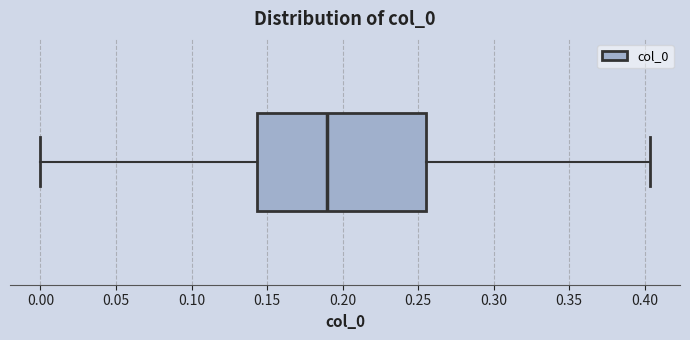

Transcribe this box plot: give where the median line is, the range the box spans, and where the two whiskers end, as read against the x-axis. The values are not printed on the chart, so give them approximately, as read against the axis.

median 0.190, box 0.145 to 0.255, whiskers 0.000 to 0.405